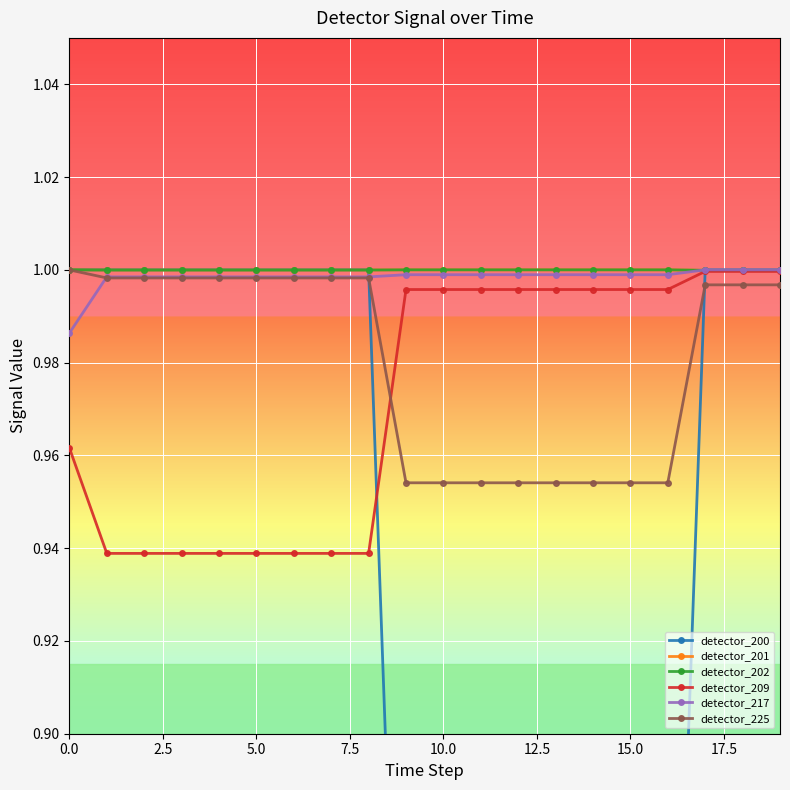

What is the total value across all series at 19?

6.0